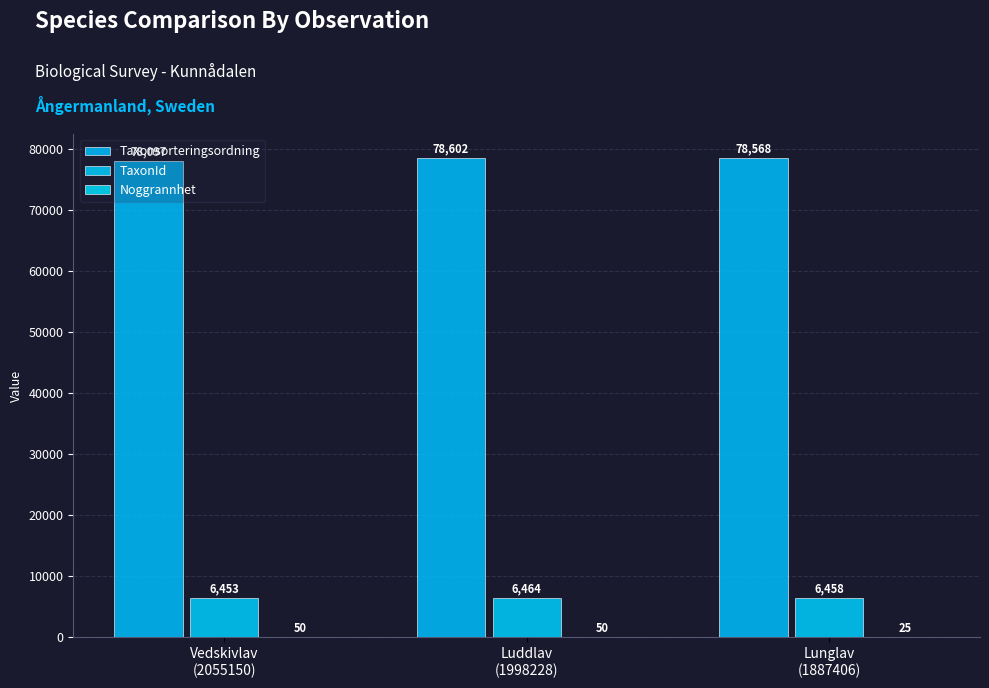

How many data points does each series have?

3